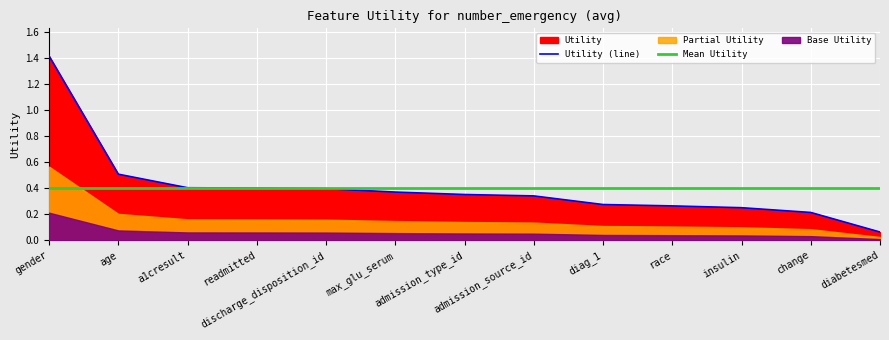

True or false: Mean Utility has a value of 0.2 at gender.

False